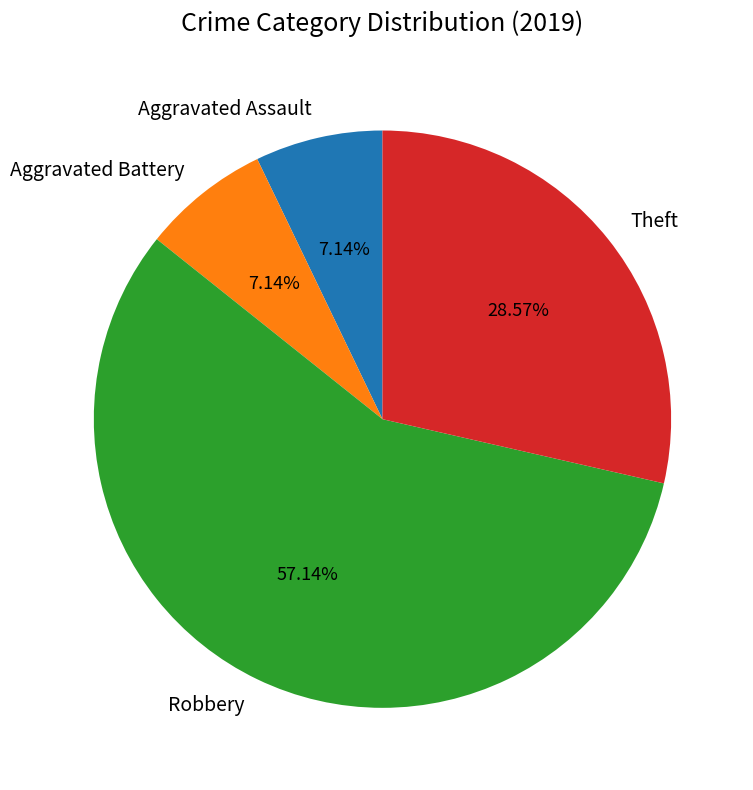

Count the number of slices in the pie.

4